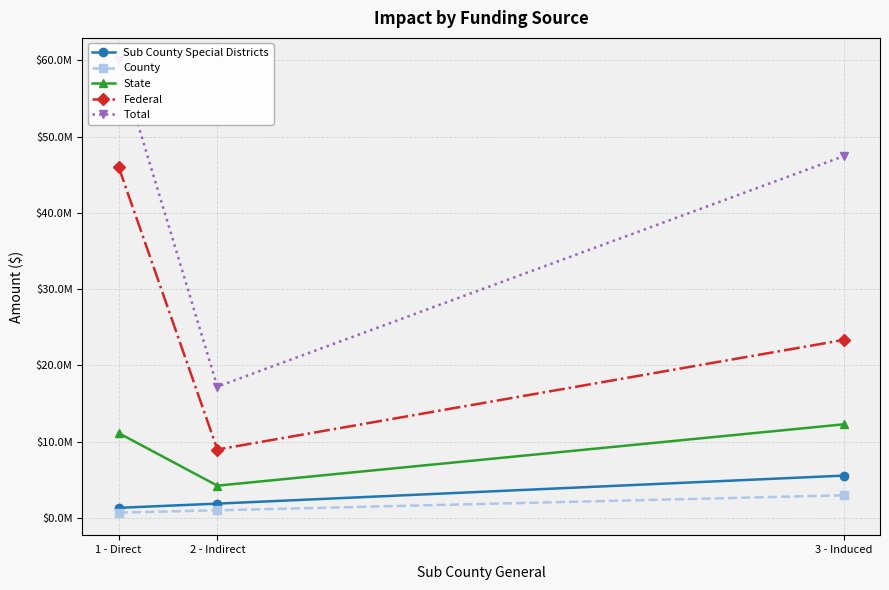

What is the label of the 3rd point from the right?

1 - Direct